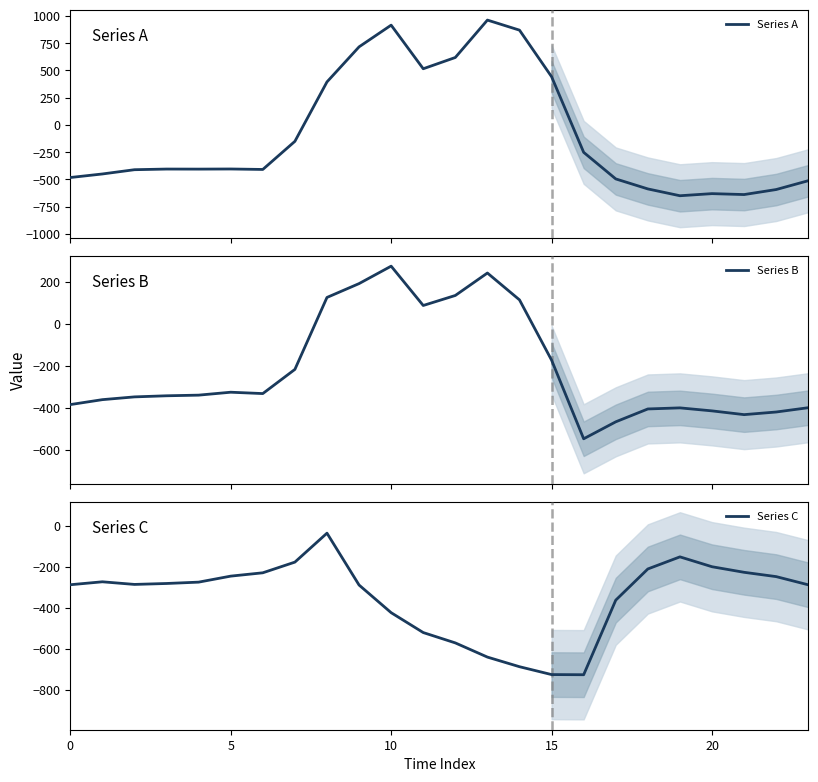

Rank the series by their average value, from highest to lowest.

Series A, Series B, Series C